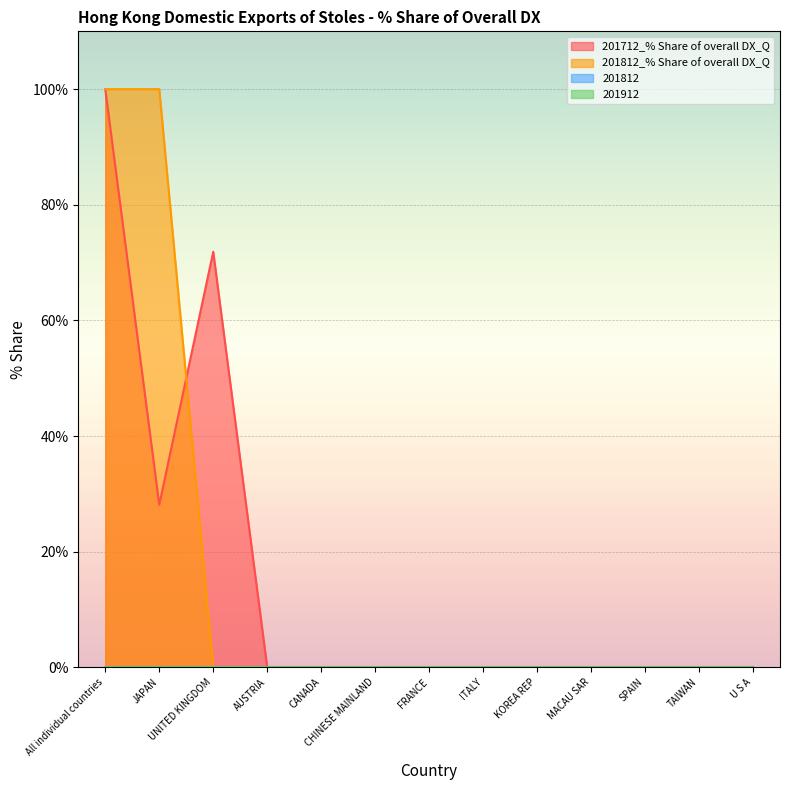

What is the difference between the 201712_% Share of overall DX_Q values at TAIWAN and JAPAN?

28.1